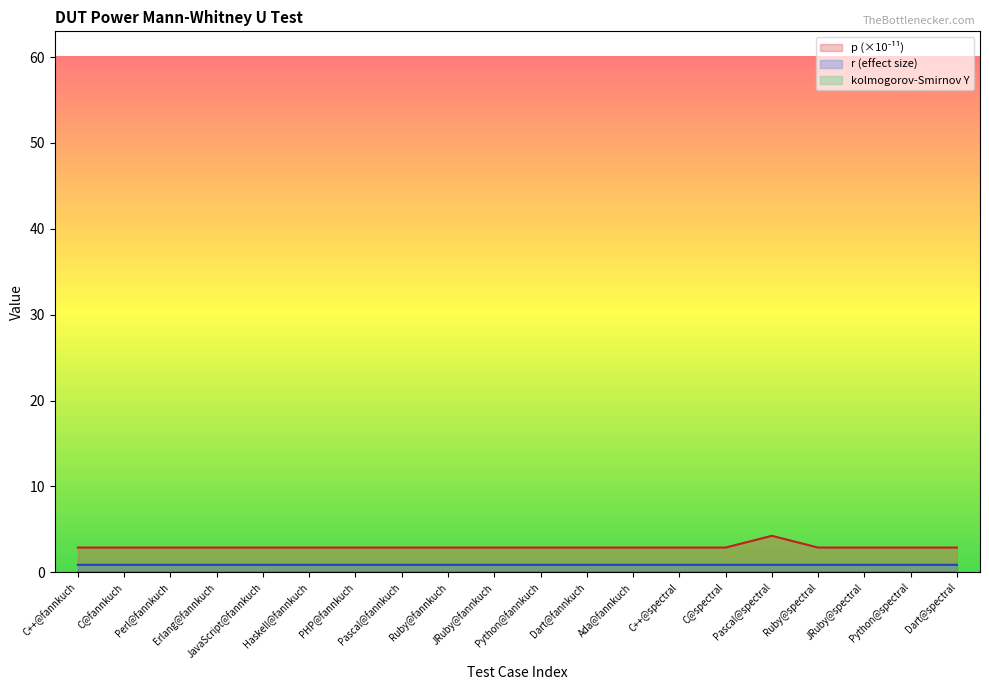

Does the chart have visible grid lines?

No